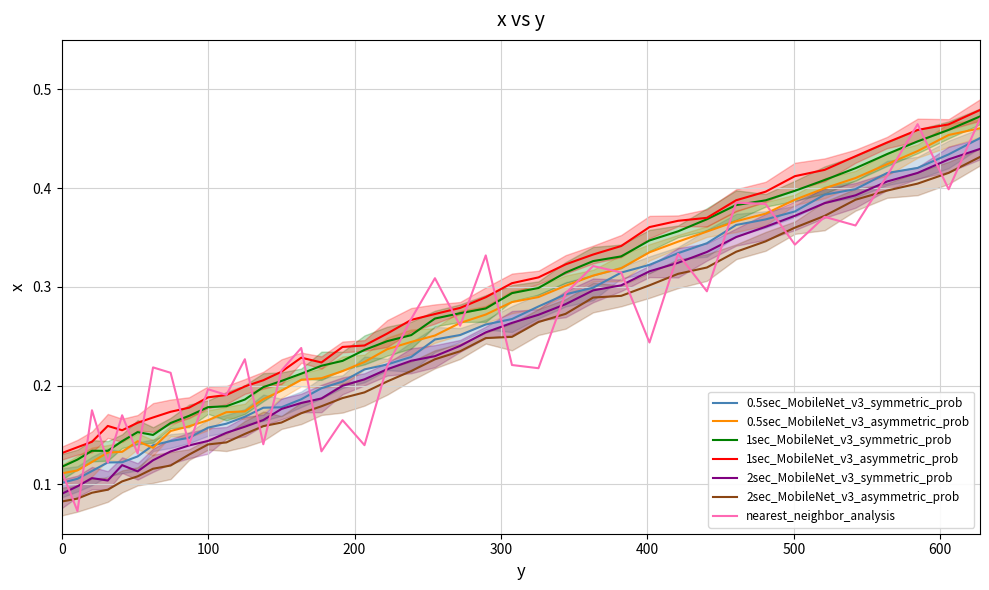

Which label corresponds to the largest value in the chart?

627.1